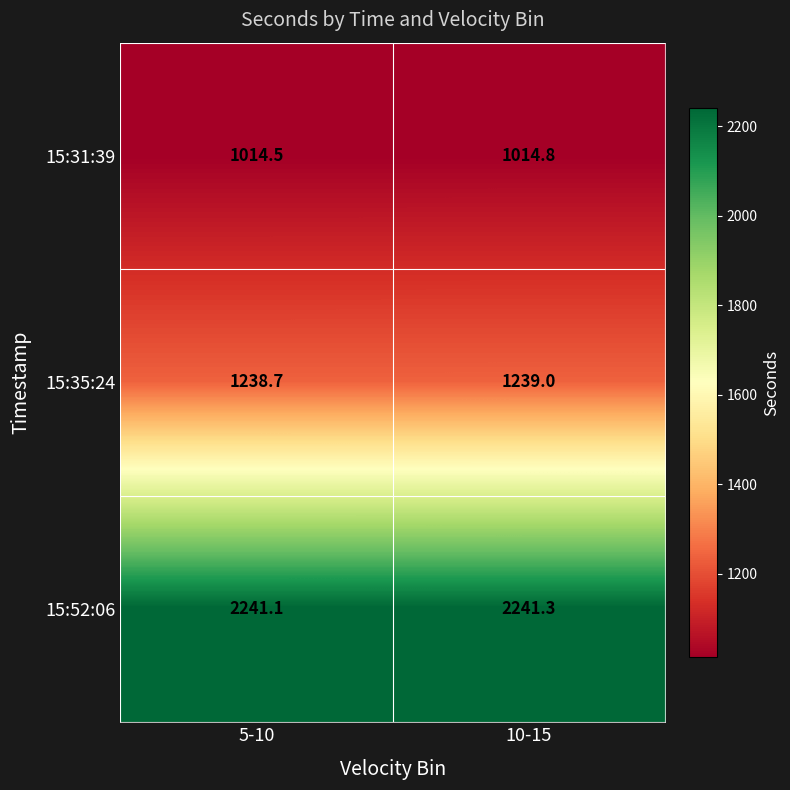

Where is 15:52:06 nearest to the value 2241?

5-10